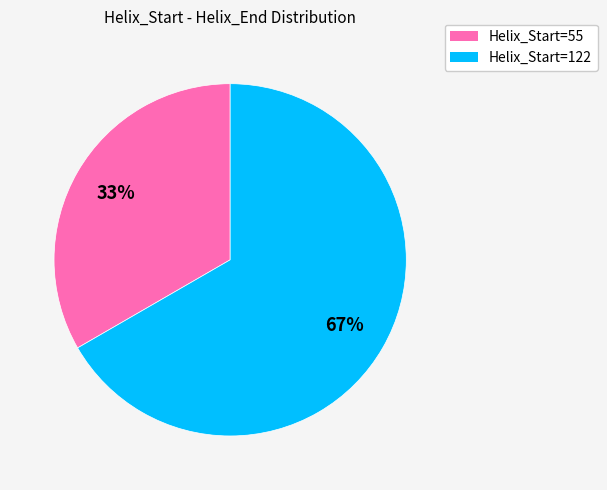

To the nearest percent, what is the average slice percentage?

50%